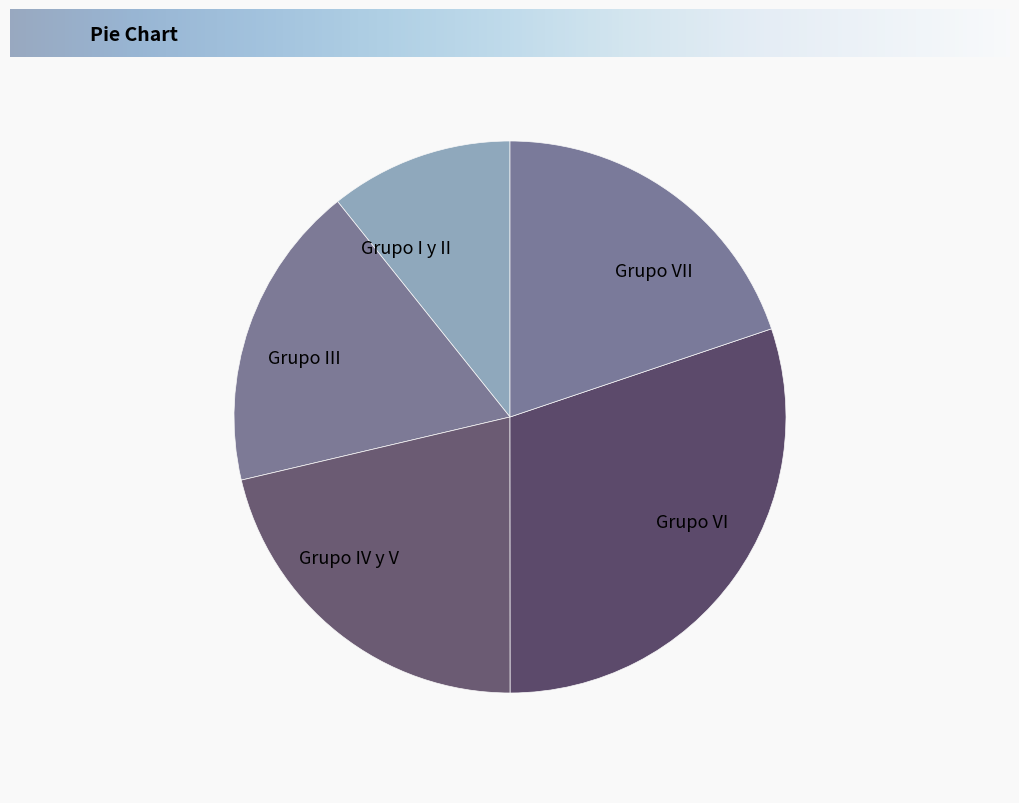

Is there a majority slice in this chart?

No